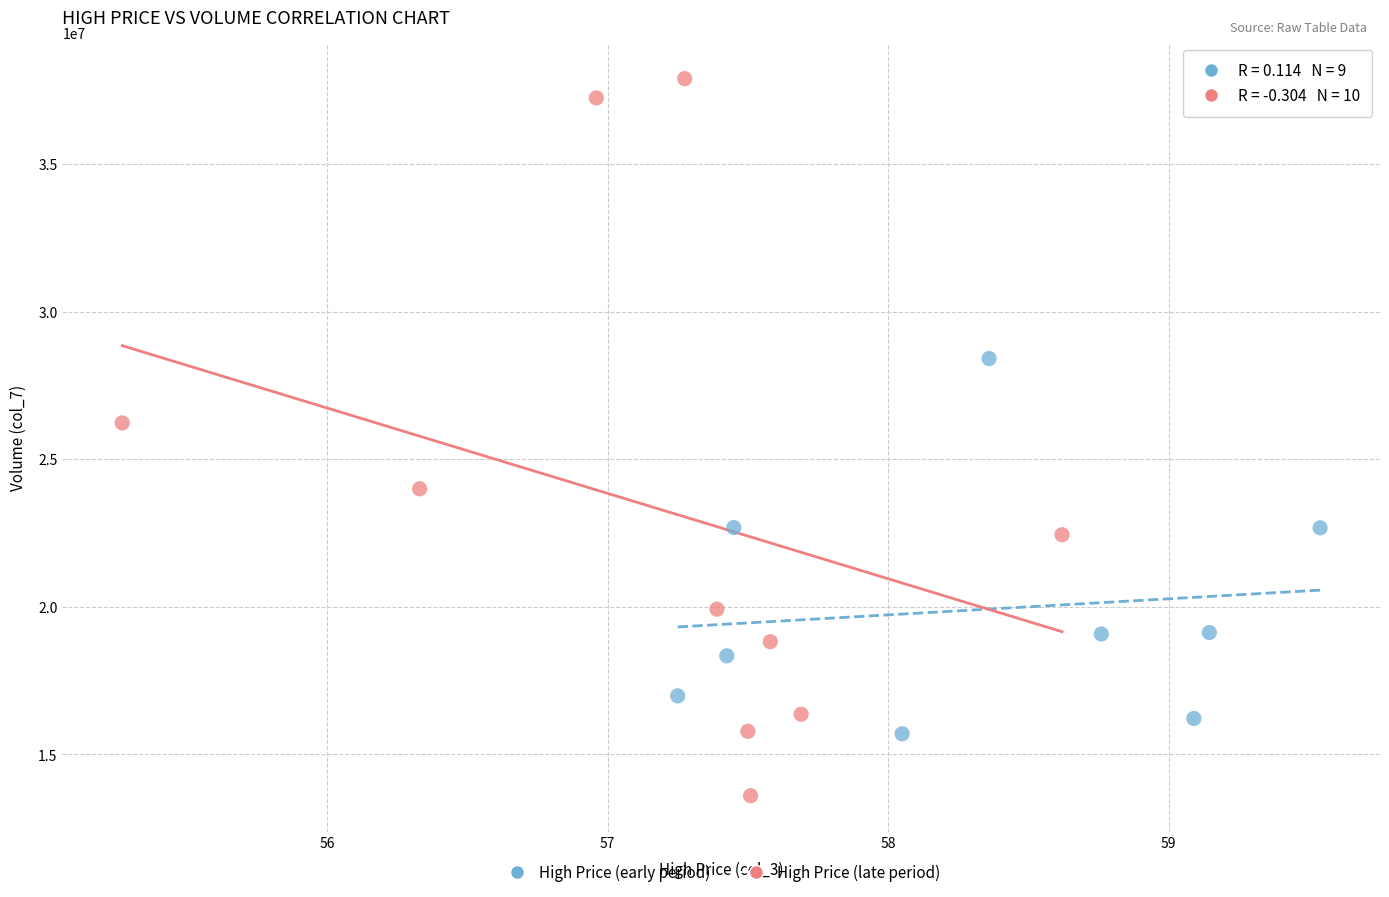

Which series contains the lowest Y value?

High Price (late period)